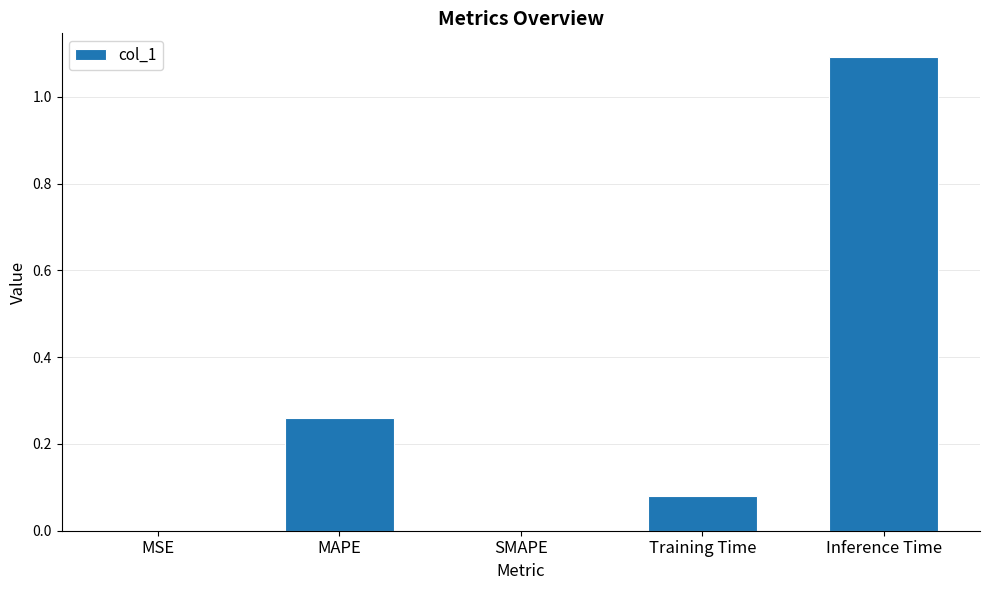

Which label corresponds to the largest value in the chart?

Inference Time